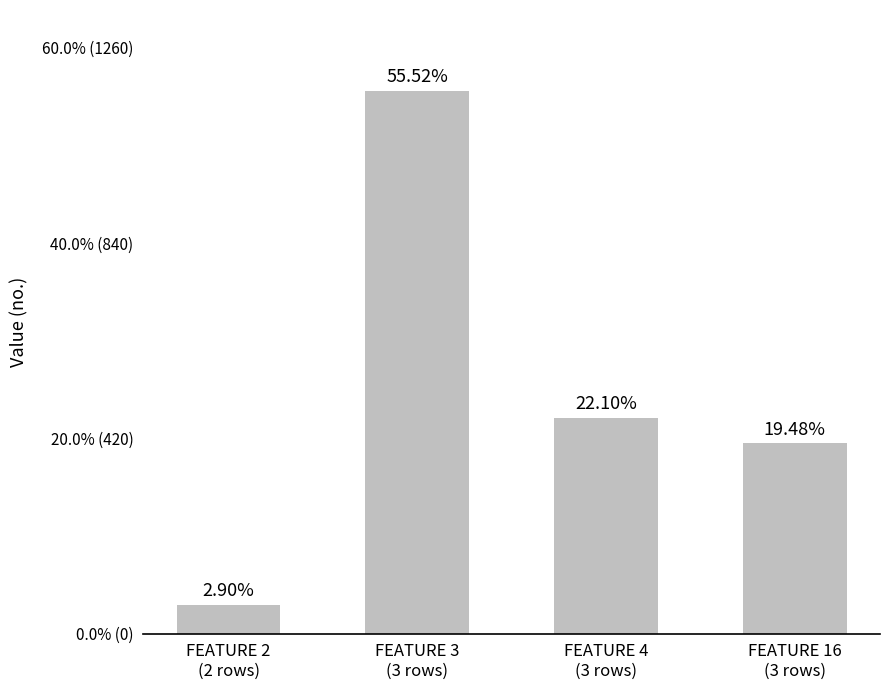

Where does the data first go above 464?

FEATURE 3
(3 rows)